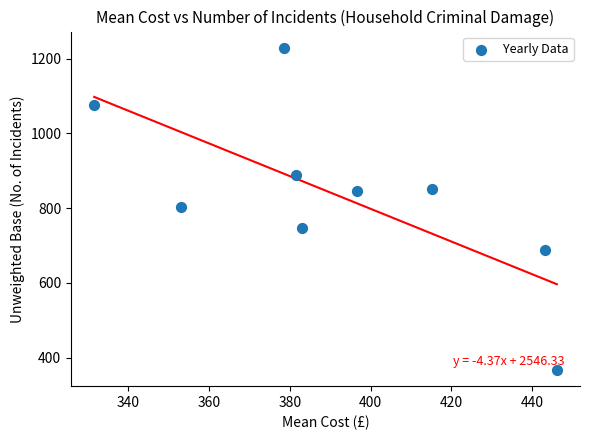

What is the range of Y values (max minus min)?

862